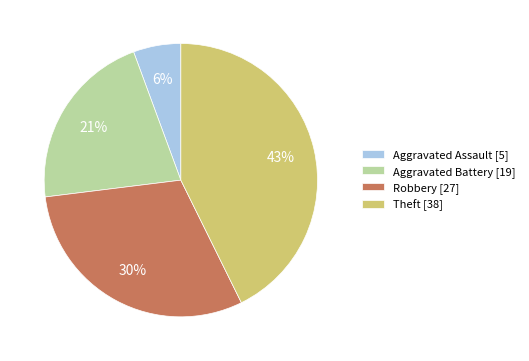

Do Theft [38] and Aggravated Battery [19] together represent more than half of the pie?

Yes